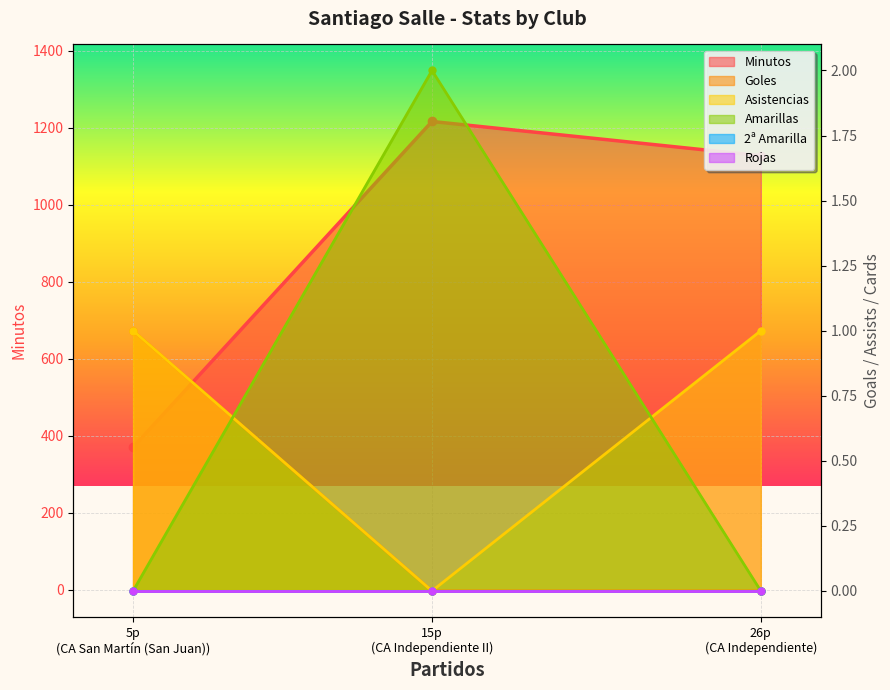

Which has a higher value, 15p (CA Independiente II) or 26p (CA Independiente)?

15p (CA Independiente II)